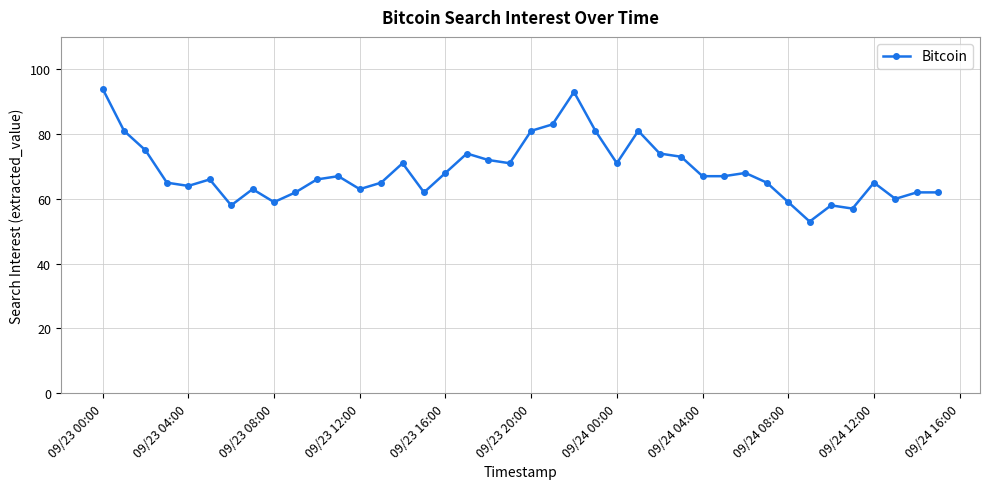

What is the smallest value displayed?

53